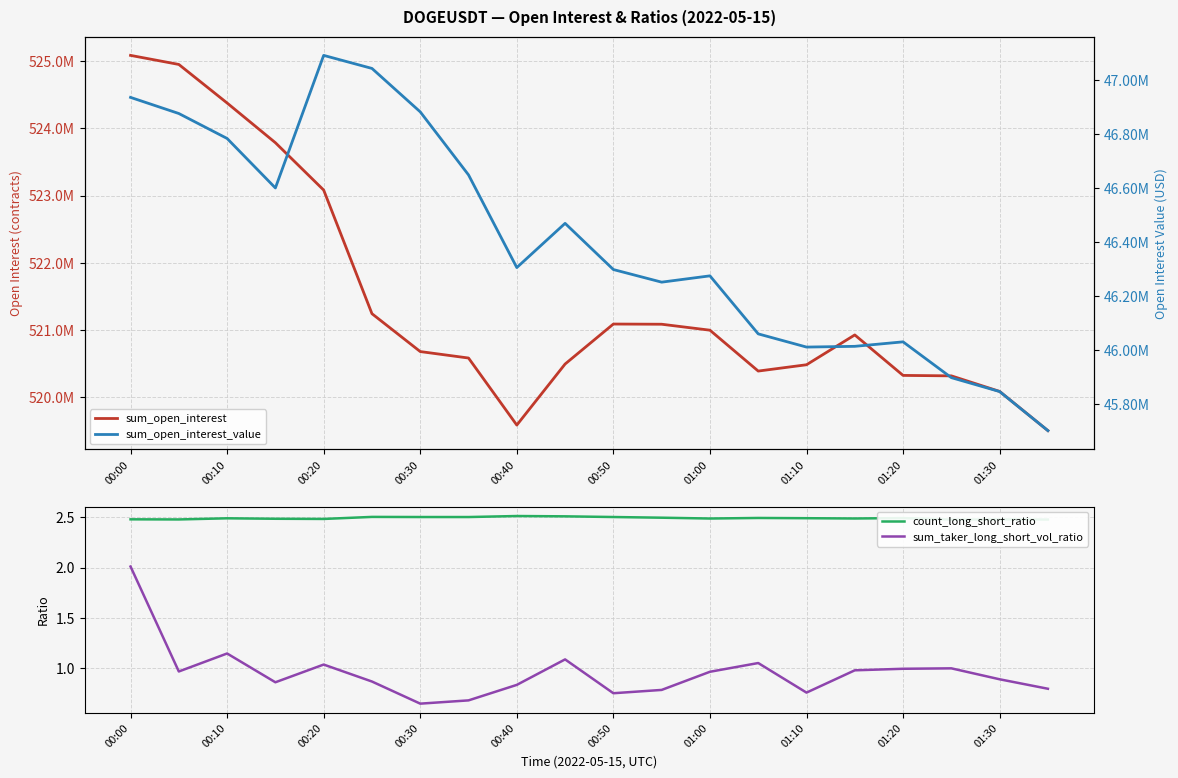

True or false: sum_taker_long_short_vol_ratio has a value of 1.0 at 01:20.

True